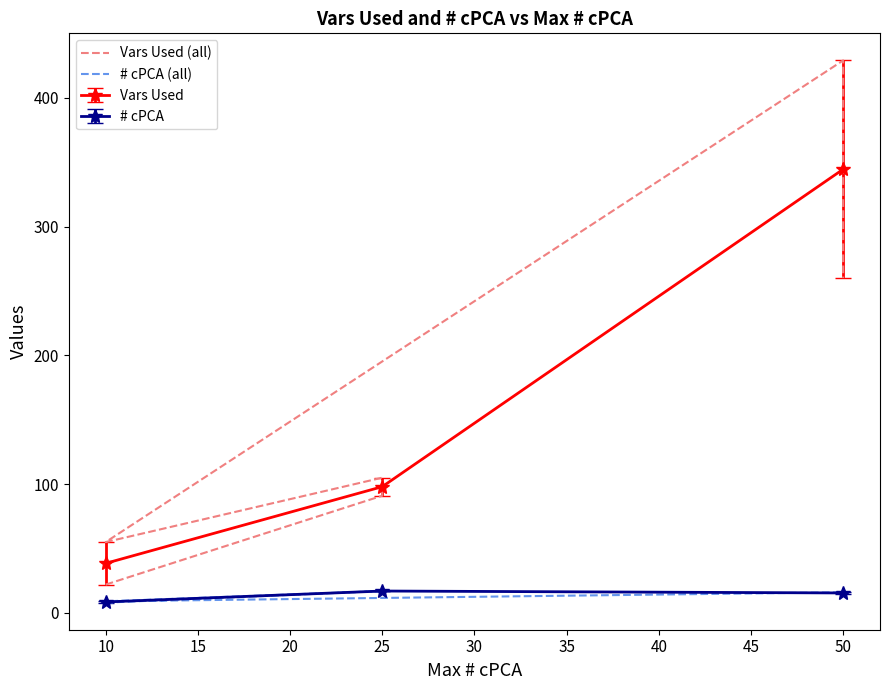

At which label is Vars Used closest to 191?

25